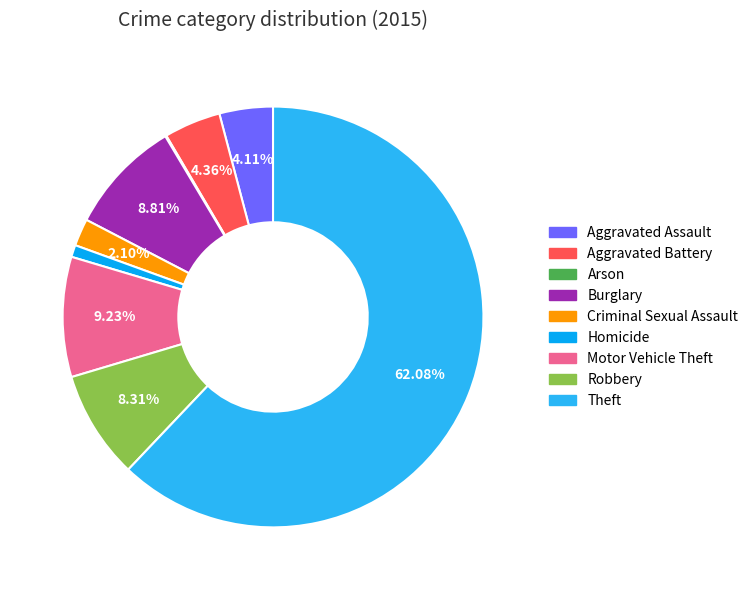

Which slice represents more than half of the pie?

Theft